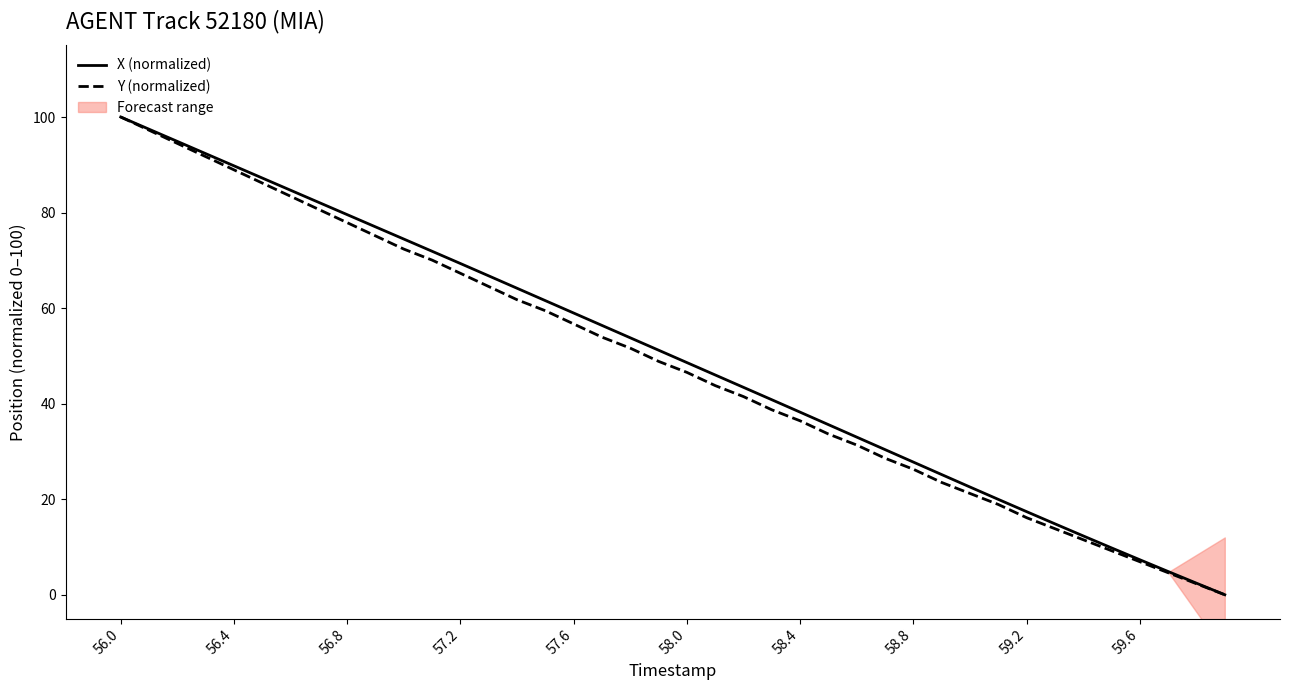

Rank the series by their maximum value, from highest to lowest.

X (normalized), Y (normalized)